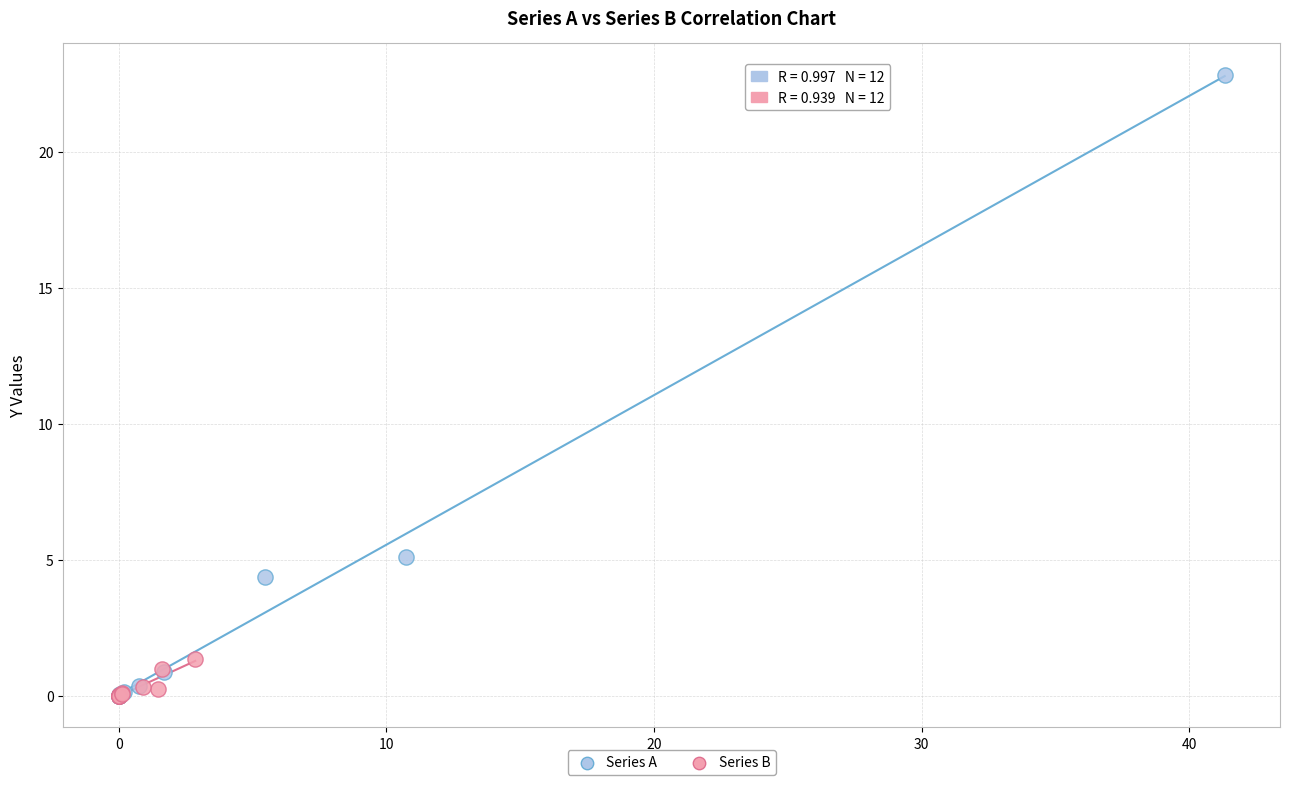

Which series reaches the maximum Y coordinate?

Series A